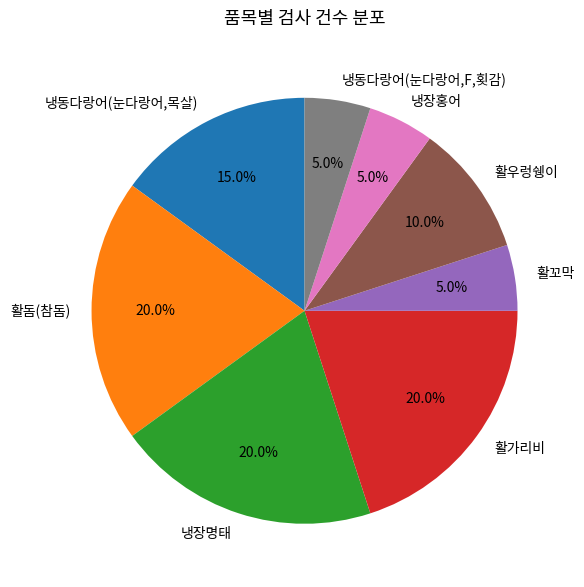

Is there any slice that represents more than half of the pie?

No